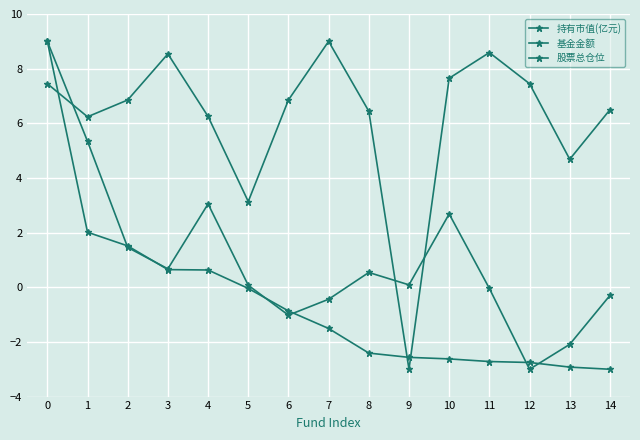

At 10, list the series in order from smallest to largest.

持有市值(亿元), 基金金额, 股票总仓位